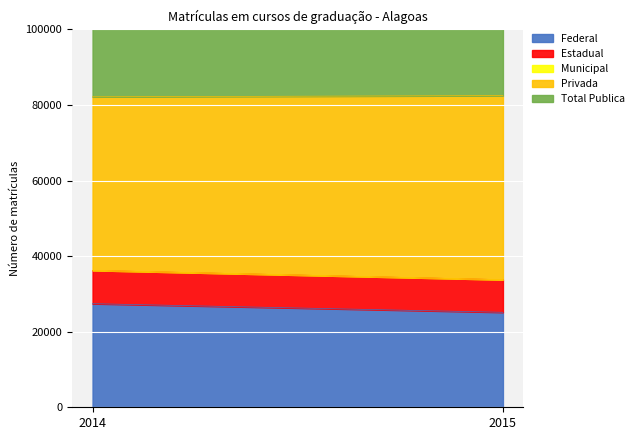

What is the difference between the maximum and minimum values in the Federal series?

2284